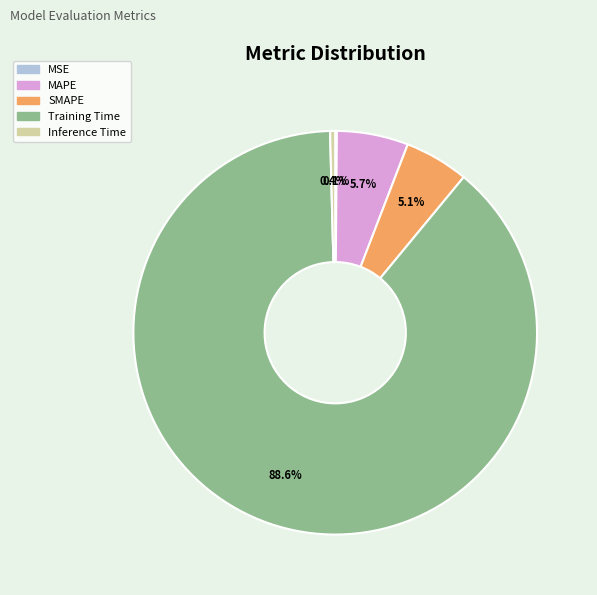

True or false: Training Time accounts for 89% of the total.

True